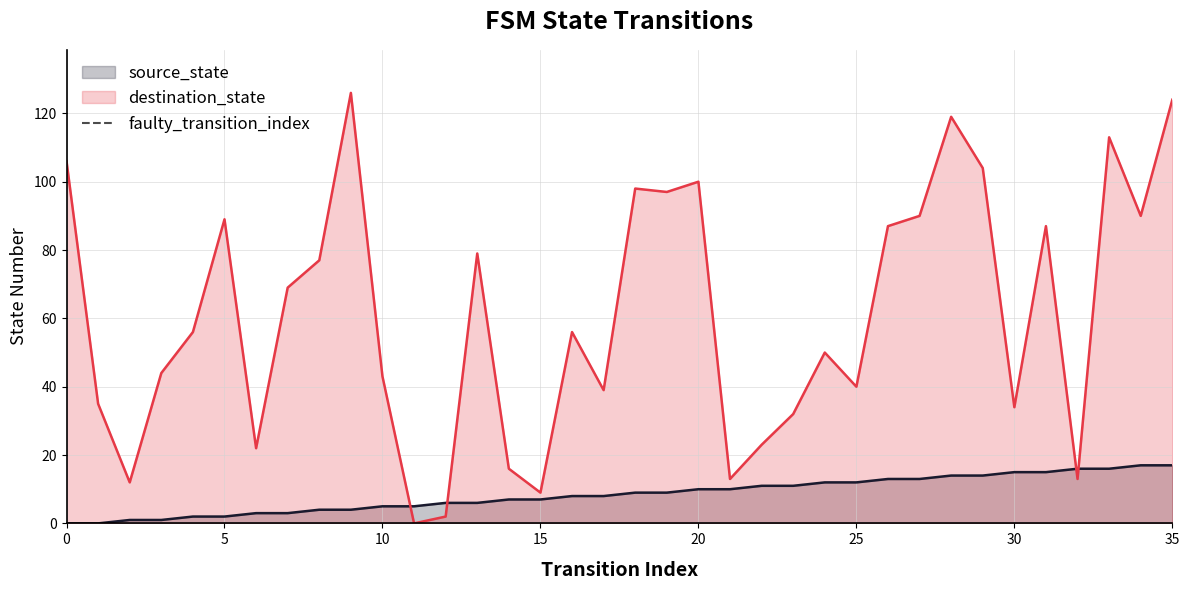

Is it true that source_state equals 15 at 30?

True